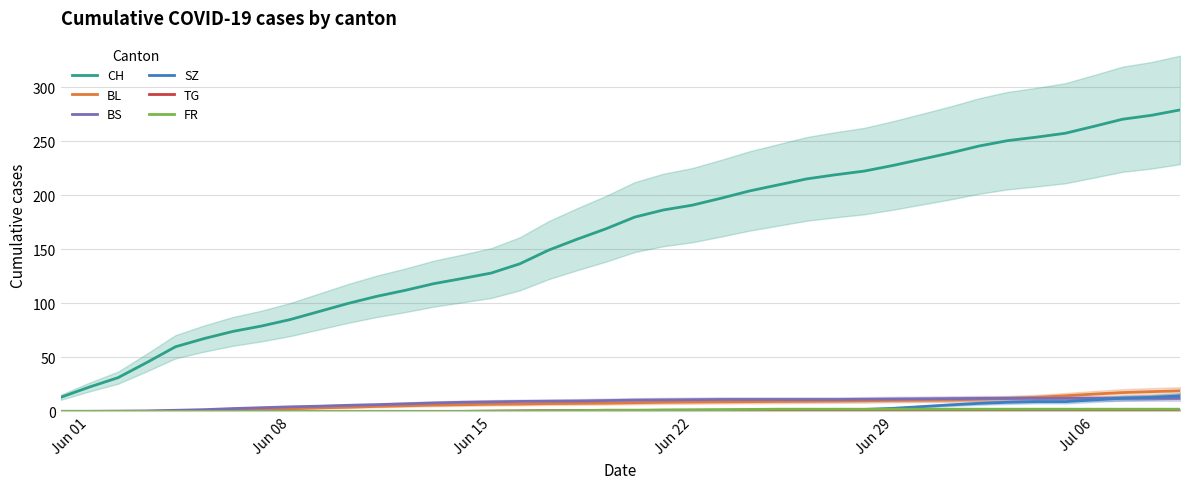

True or false: BL and CH cross at least once.

False